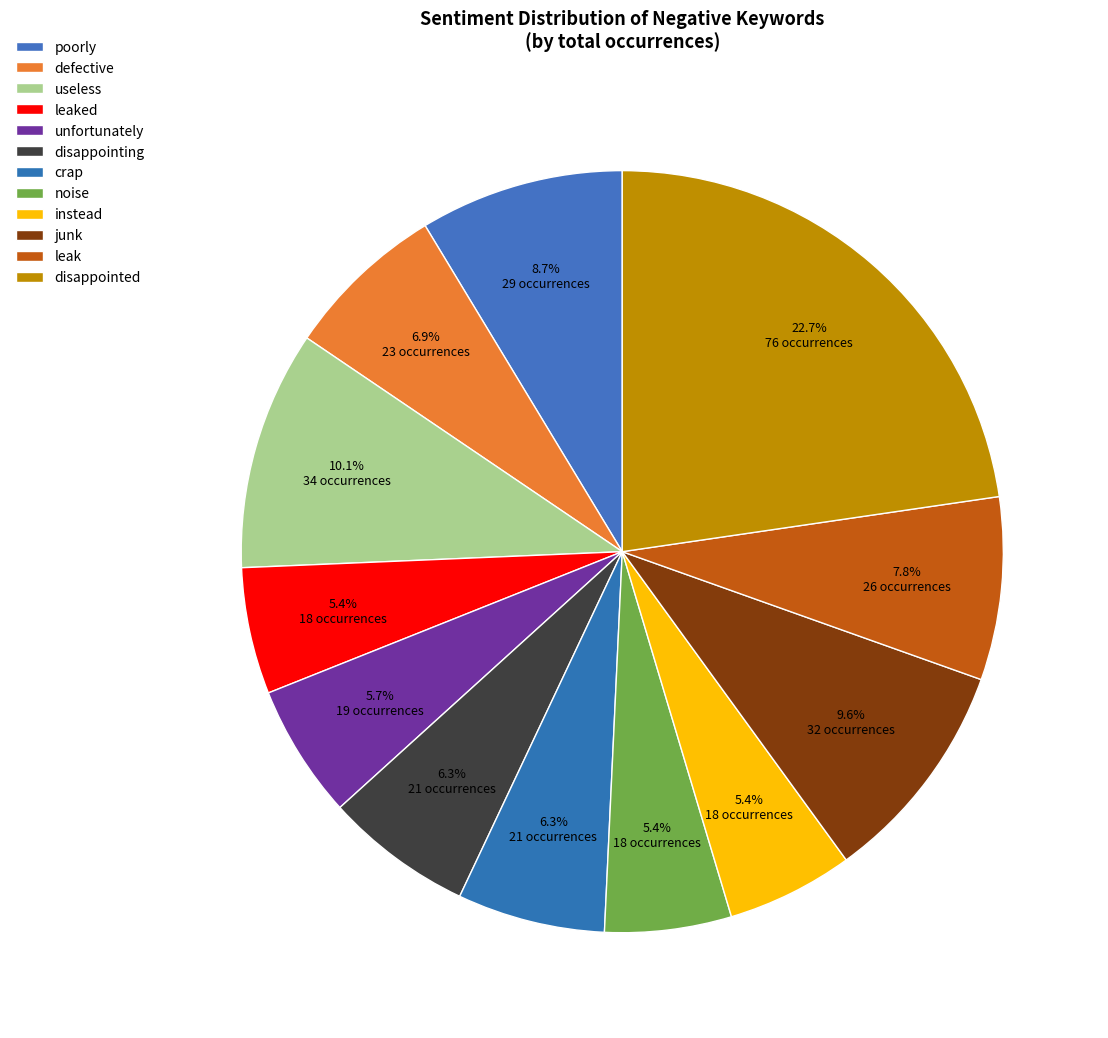

Is there any slice that represents more than half of the pie?

No